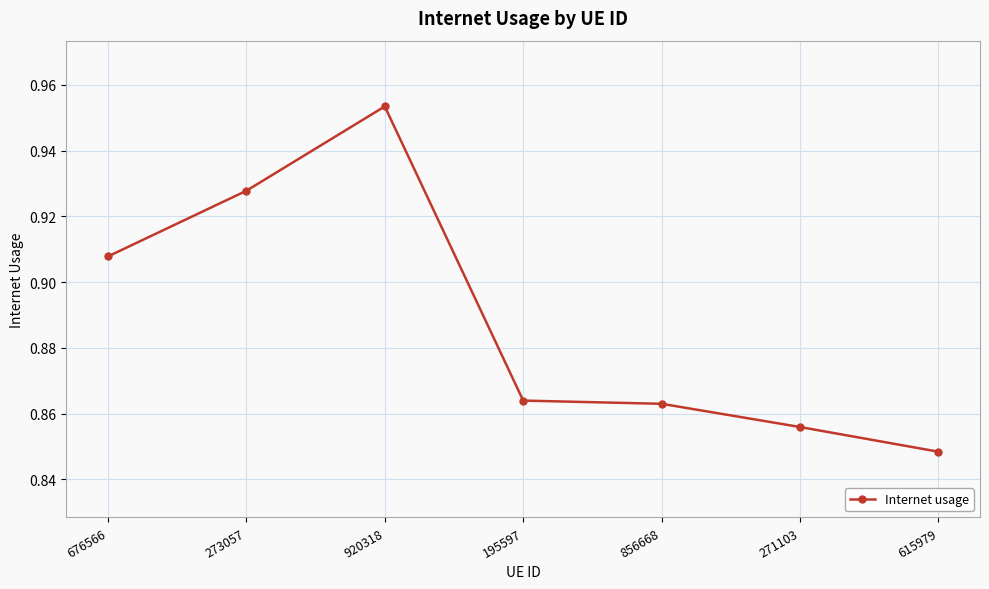

True or false: the data has more than 0 interior local peaks.

True